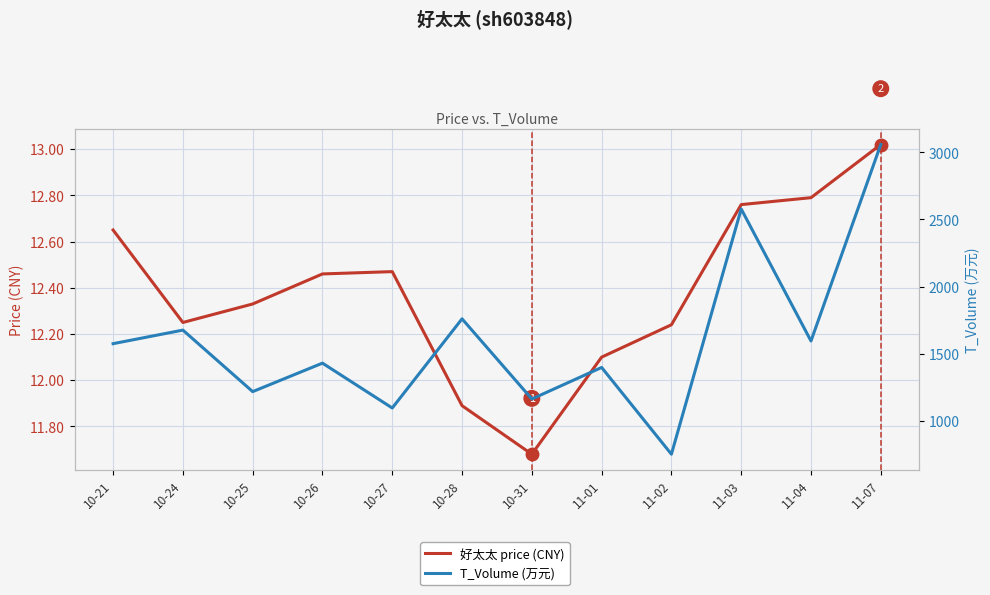

How many data points in T_Volume (万元) are less than 1575?

6